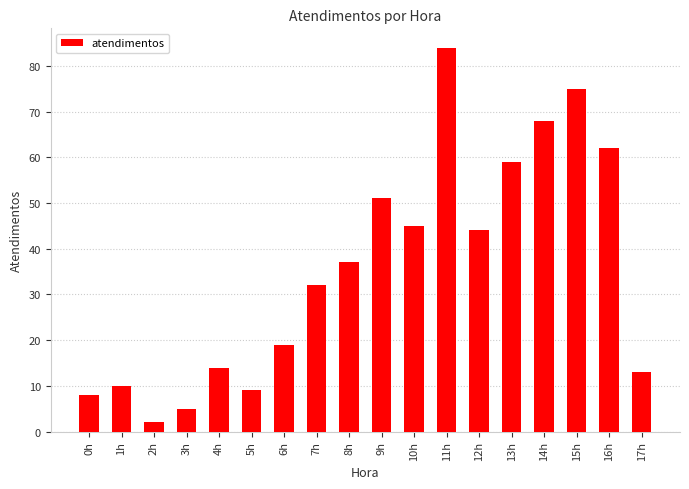

What is the ratio of the value at 1h to the value at 2h?

5.0